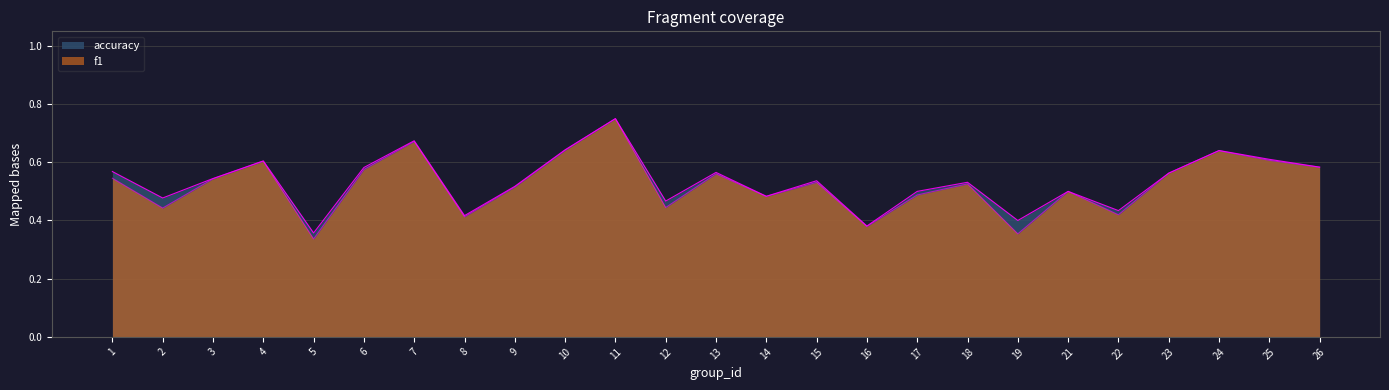

What is the value of the f1 point at the 15th from the left?

0.5